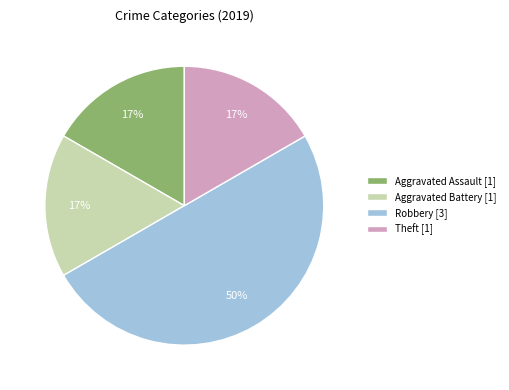

Does Theft [1] represent more than half of the total?

No